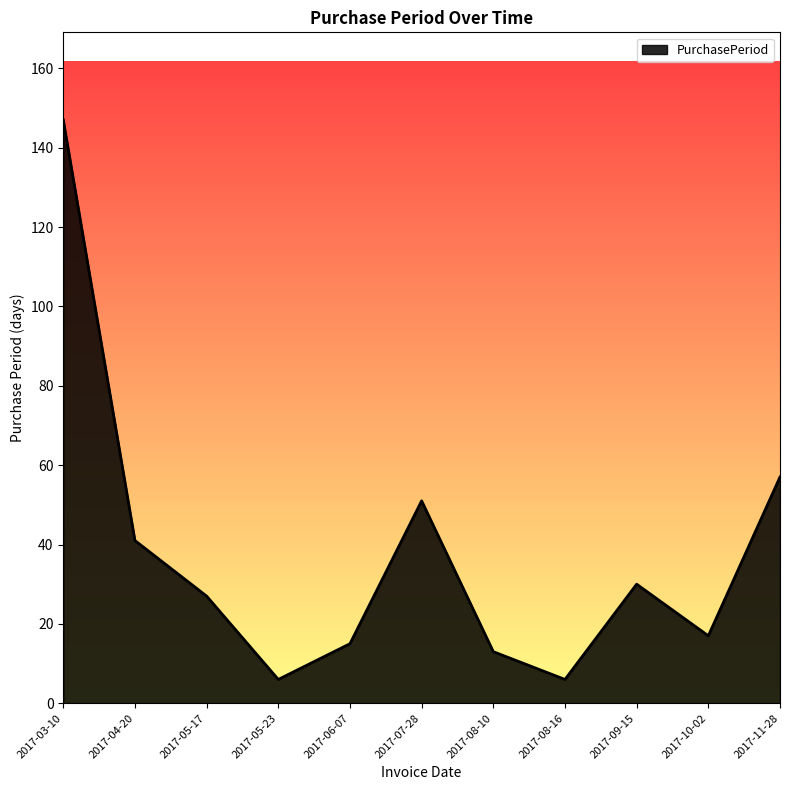

Reading left to right, transcribe all the data shown in this chart.

2017-03-10=147	2017-04-20=41	2017-05-17=27	2017-05-23=6	2017-06-07=15	2017-07-28=51	2017-08-10=13	2017-08-16=6	2017-09-15=30	2017-10-02=17	2017-11-28=57